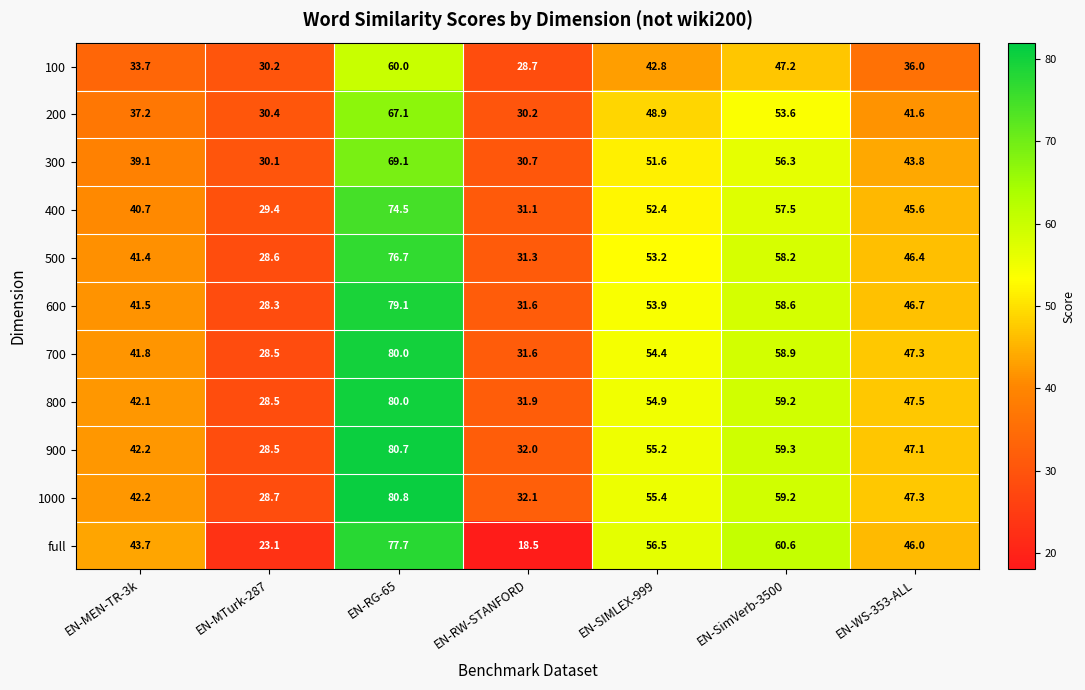

Which series changed the most between EN-MTurk-287 and EN-RG-65?

full